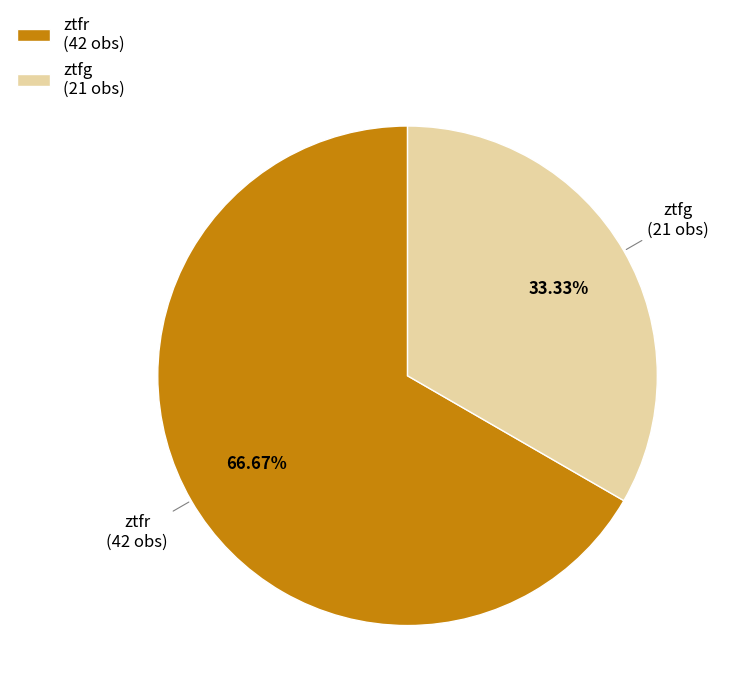

How much of the chart is everything except ztfg?

66.7%